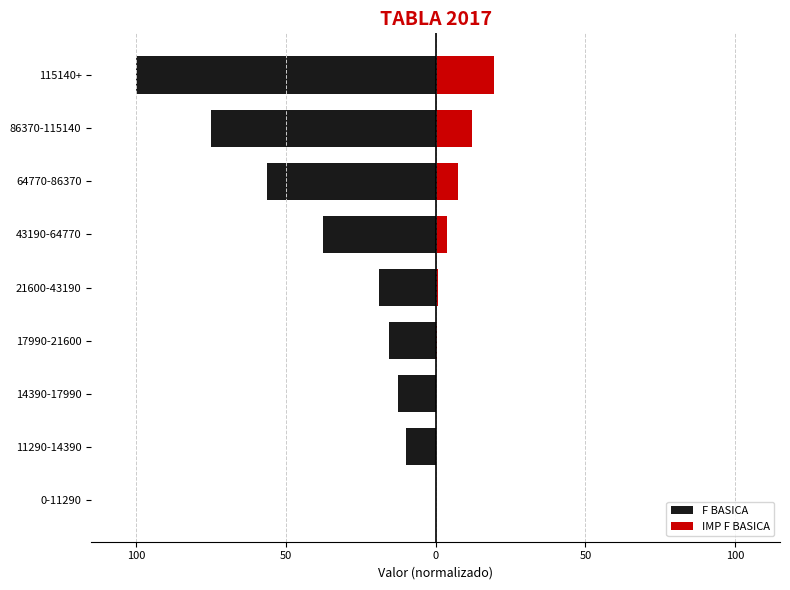

How many values in IMP F BASICA are above zero?

7